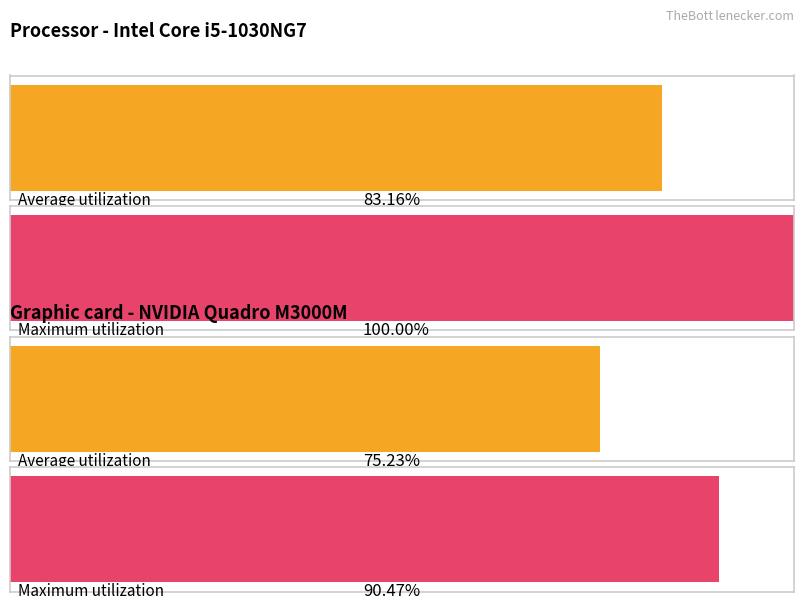

Is the value of Max conf (level 5) at and greater than the value of Average conf (level 5) at the?

Yes